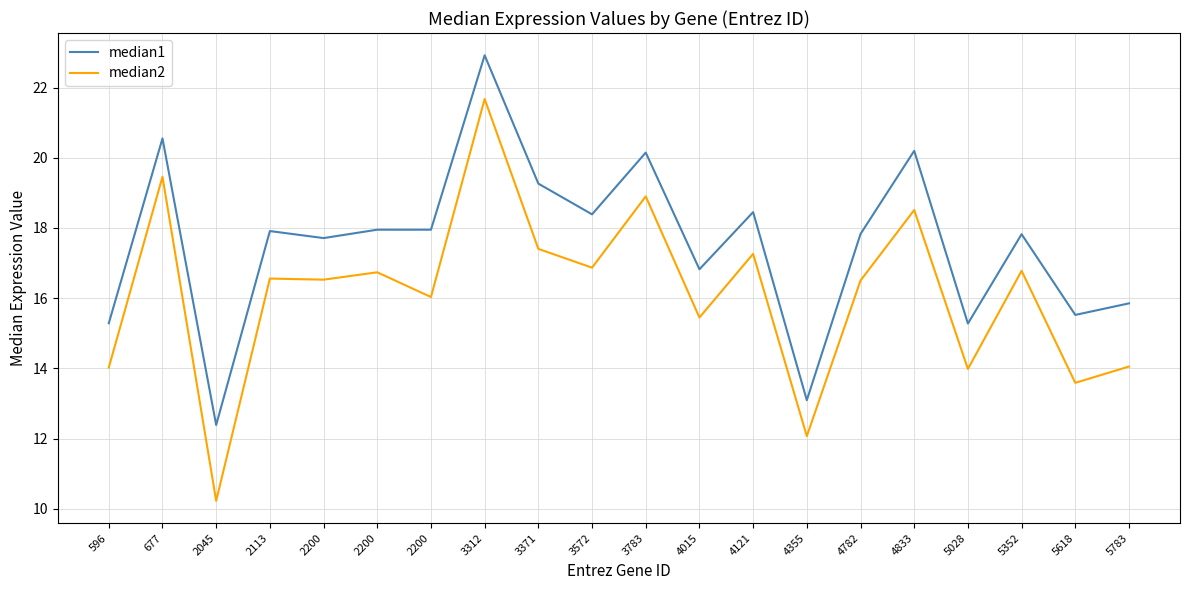

Is the value of median2 at 4355 greater than the value of median1 at 3783?

No